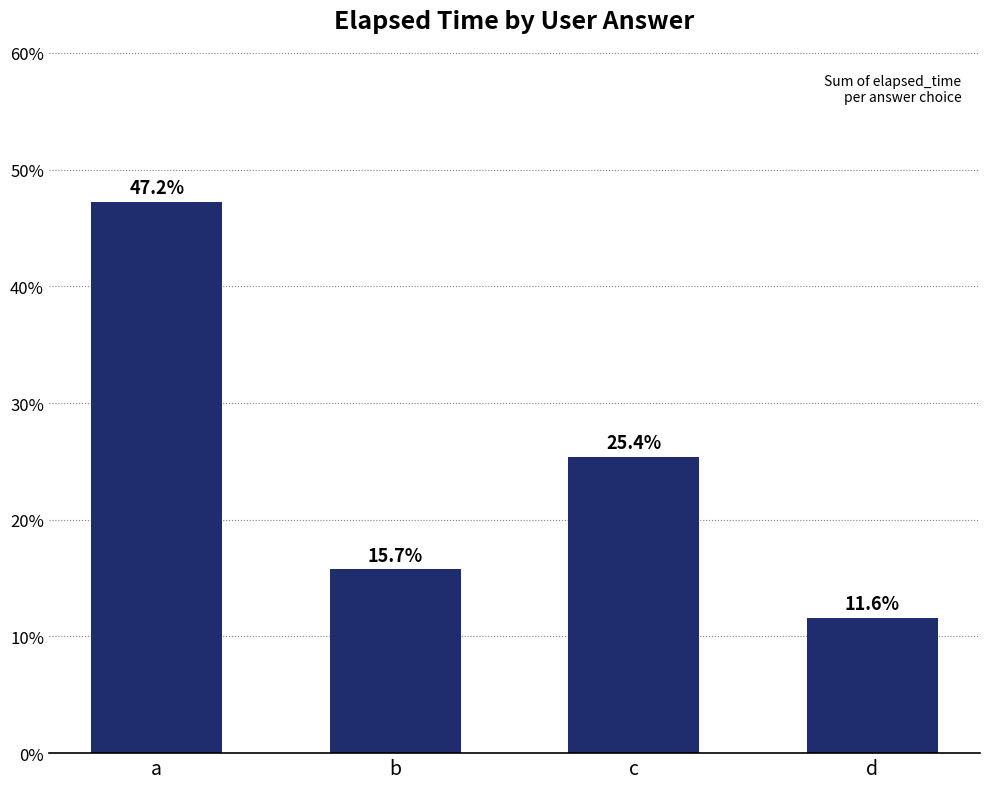

List the labels in order of value, smallest first.

d, b, c, a